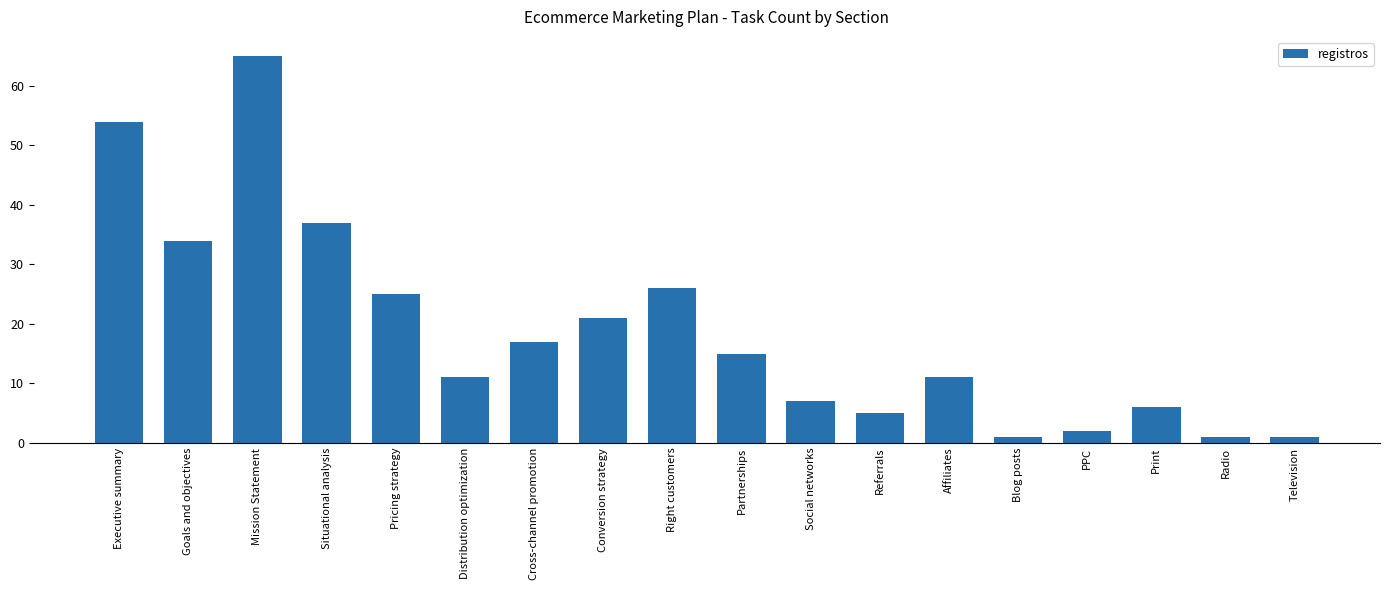

Where does the data first go above 15?

Executive summary